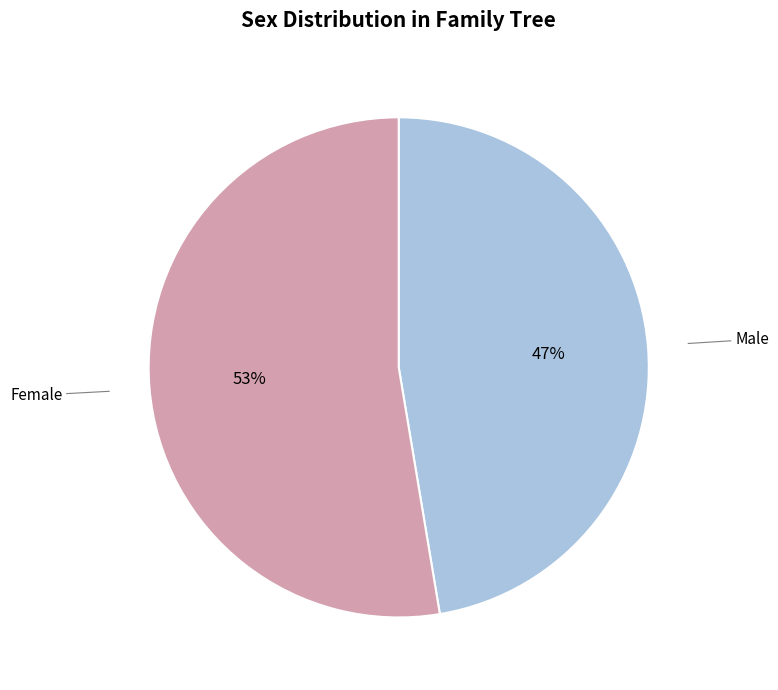

To the nearest percent, what is the combined percentage of Male and Female?

100%